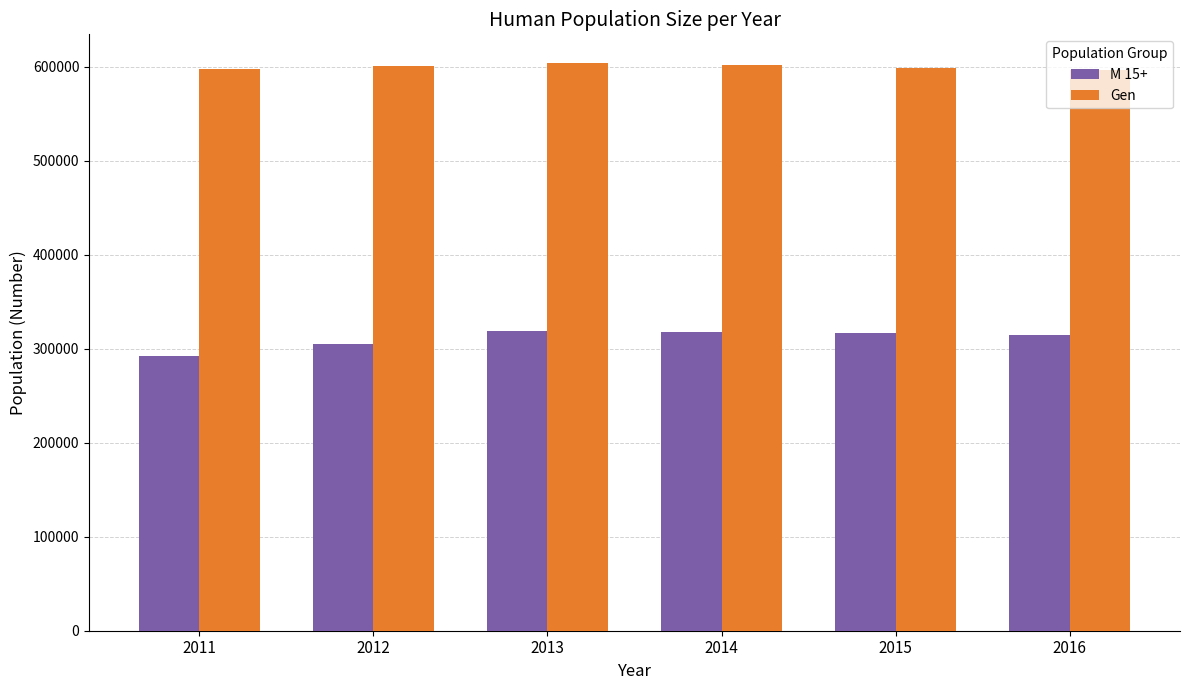

What is the difference between the highest and lowest values at 2011?

304995